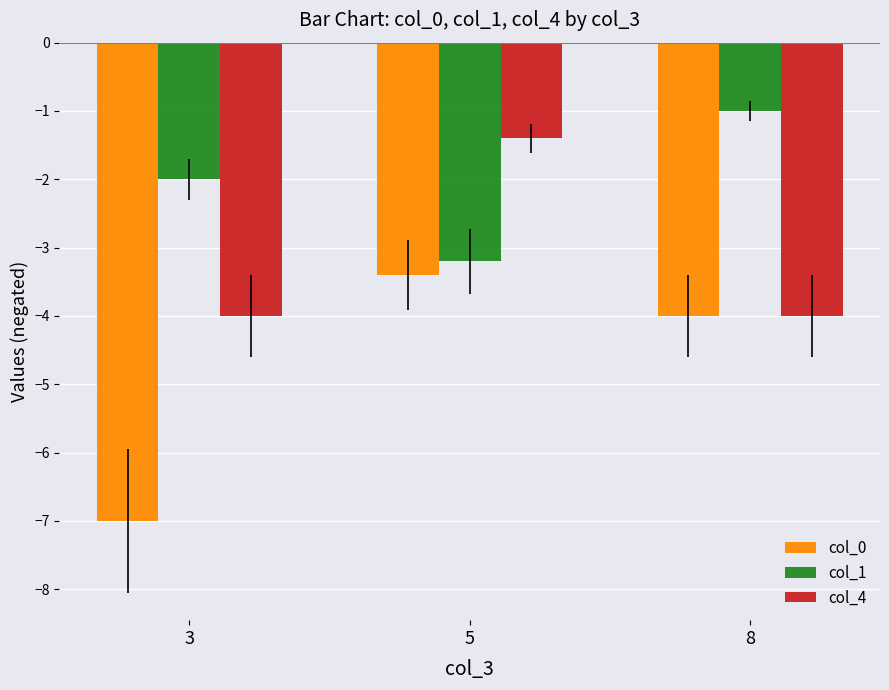

The col_0 series shows -4.0 at 8. True or false?

True